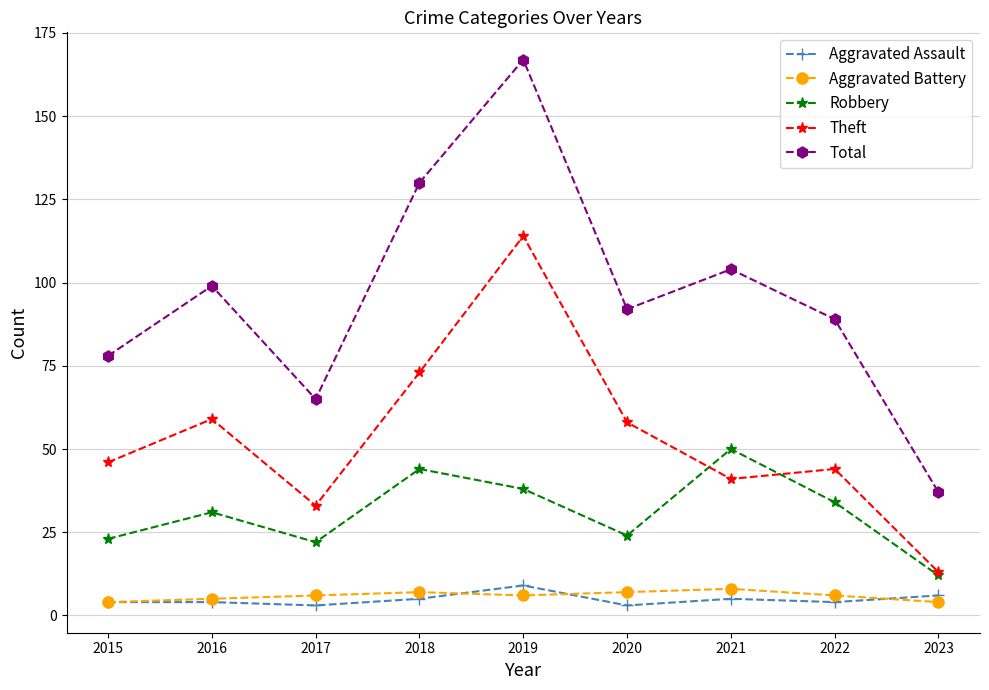

What is the approximate value of Total at 2023?

37